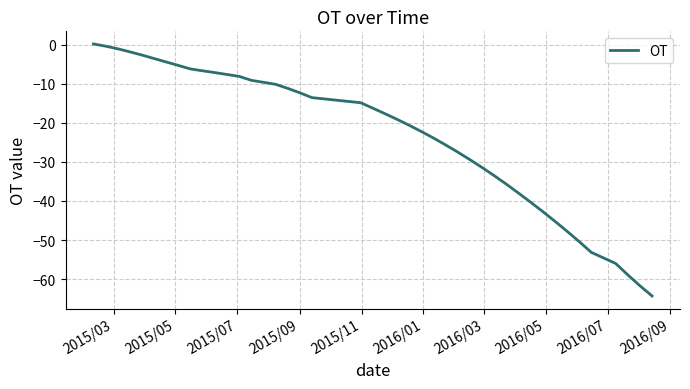

What is the difference between the maximum and minimum values?

64.4